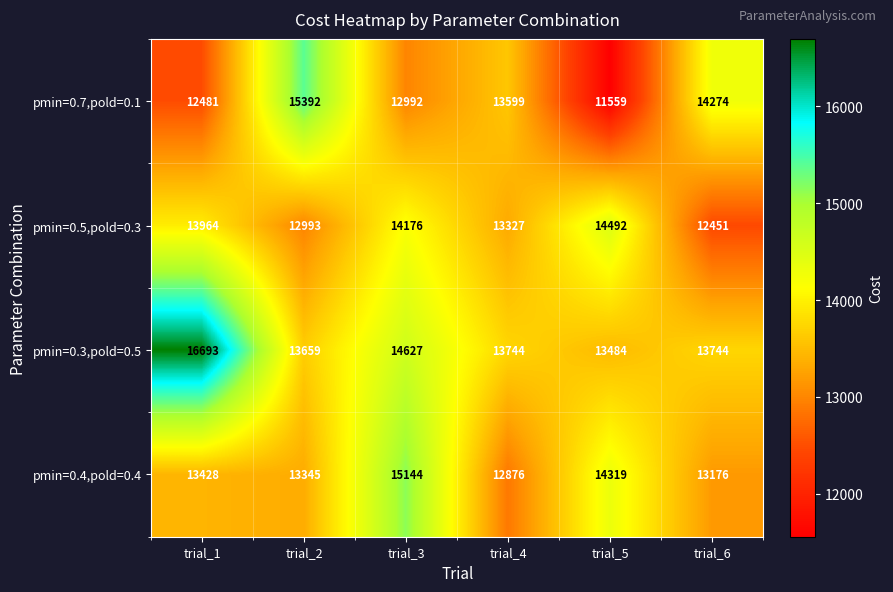

Reading left to right, extract all data points from this chart.

pmin=0.7,pold=0.1: 12481	15392	12992	13599	11559	14274
pmin=0.5,pold=0.3: 13964	12993	14176	13327	14492	12451
pmin=0.3,pold=0.5: 16693	13659	14627	13744	13484	13744
pmin=0.4,pold=0.4: 13428	13345	15144	12876	14319	13176